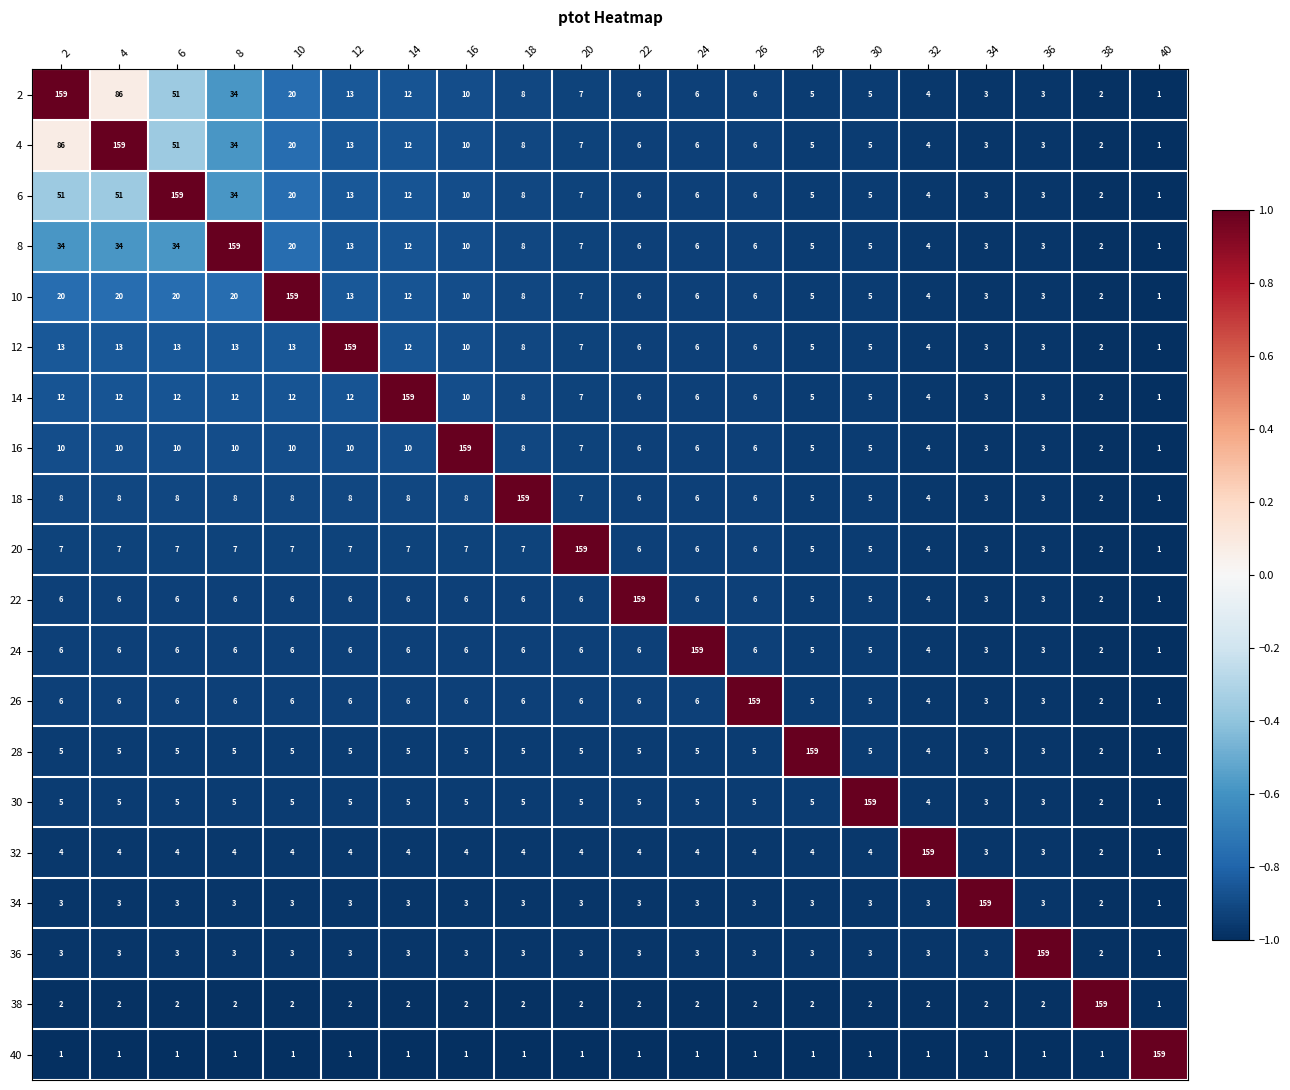

What is the approximate value of 20 at 16, to the nearest 5?

5